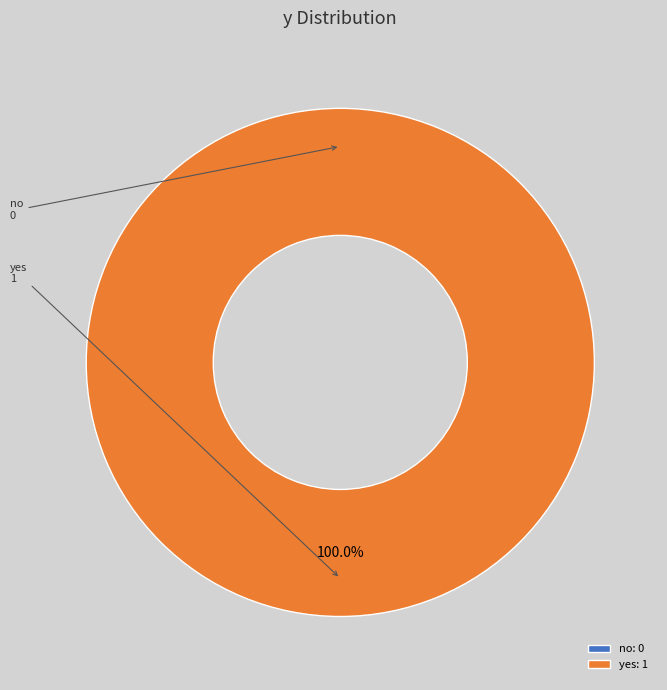

The no slice represents 1% of the pie. True or false?

False